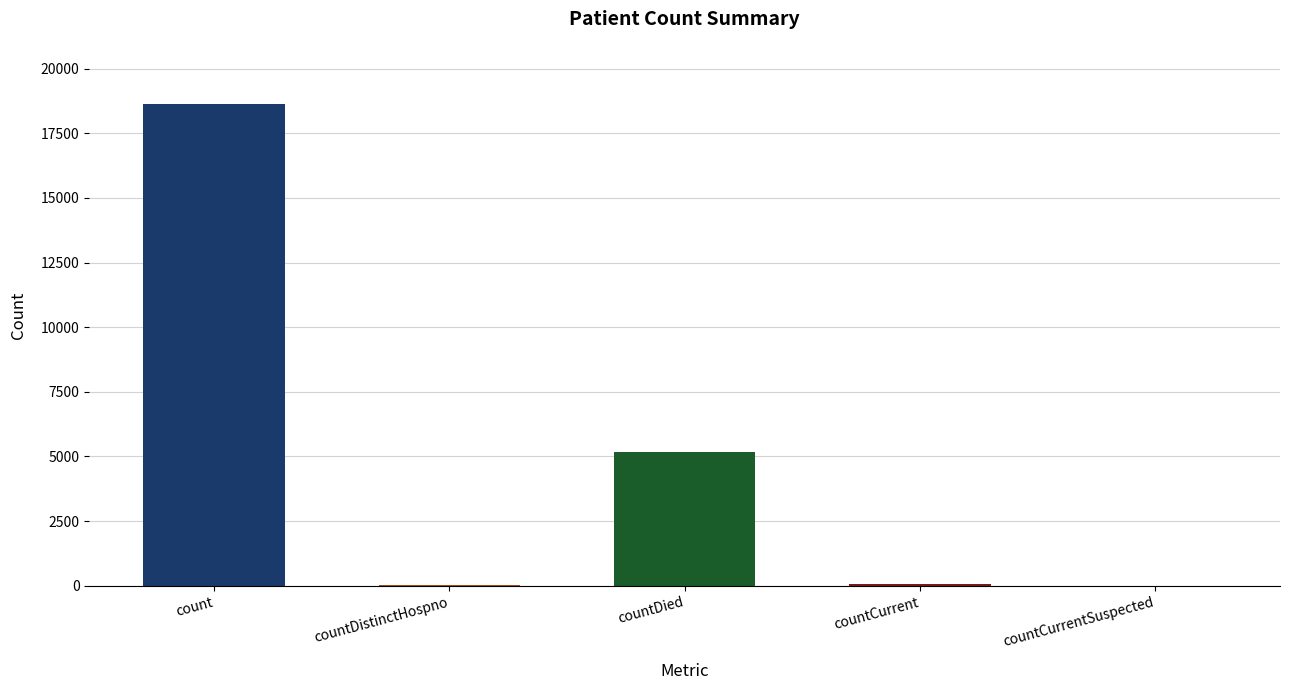

The chart shows a value of 18644 at count. True or false?

True